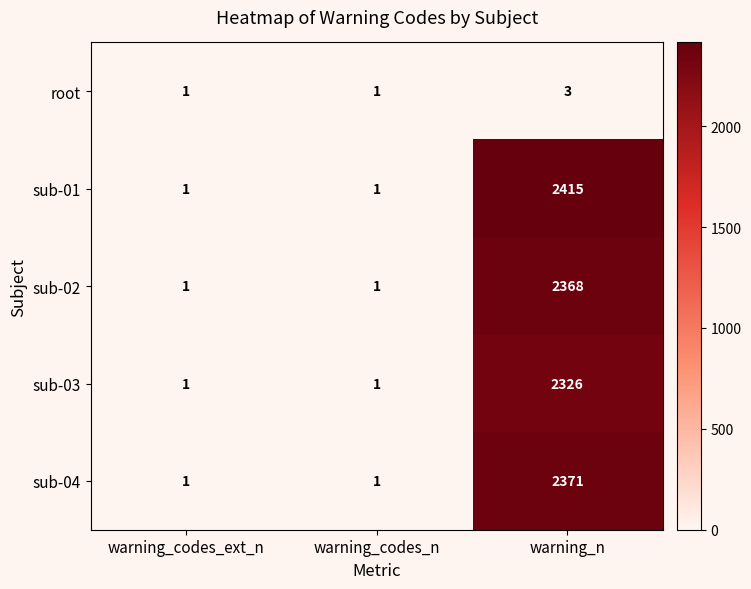

Which category has the lowest value across all series?

warning_codes_ext_n